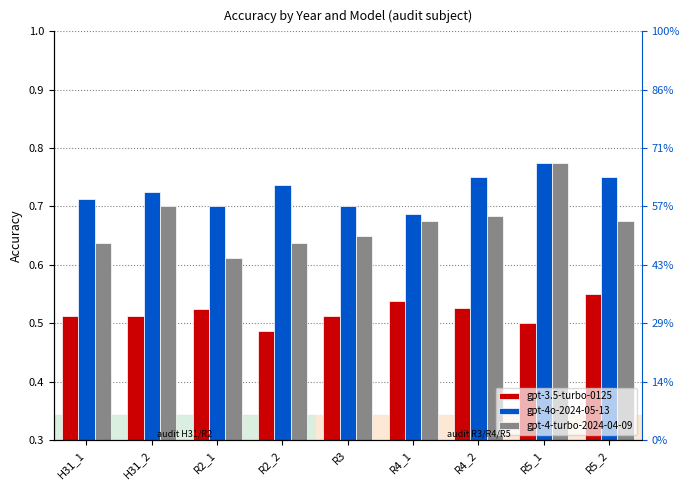

What is the label of the 4th bar from the left?

R2_2